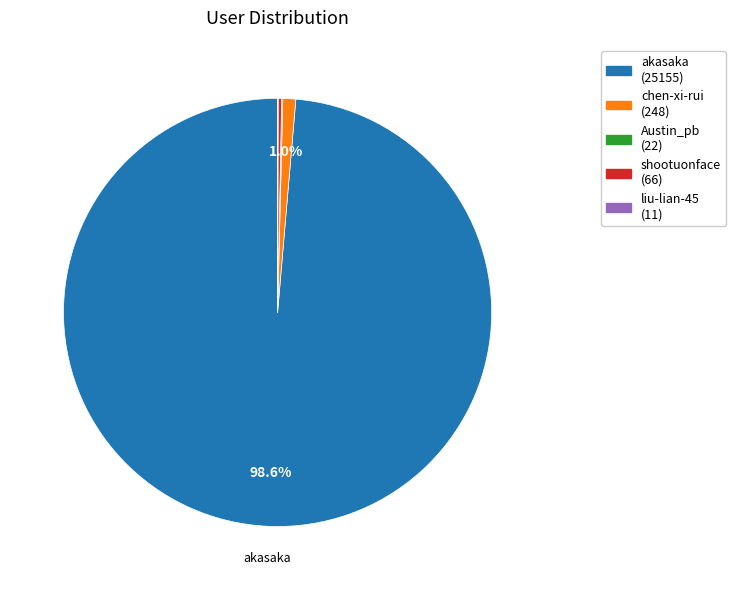

Is there any slice that represents more than half of the pie?

Yes